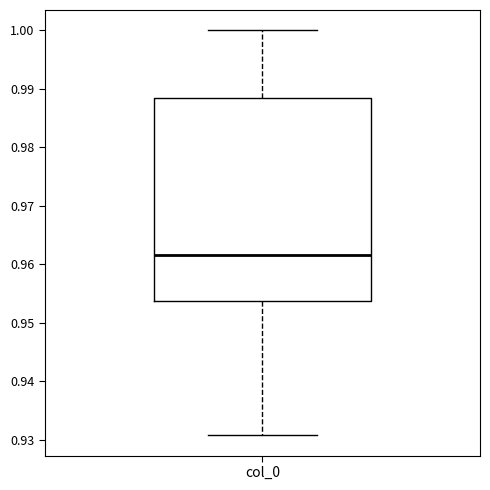

Read this box plot against the y-axis: the position of the median line, the range covered by the box, and the ends of both whiskers. The values are not printed on the chart, so give them approximately, as read against the axis.

median 0.962, box 0.954 to 0.988, whiskers 0.931 to 1.000